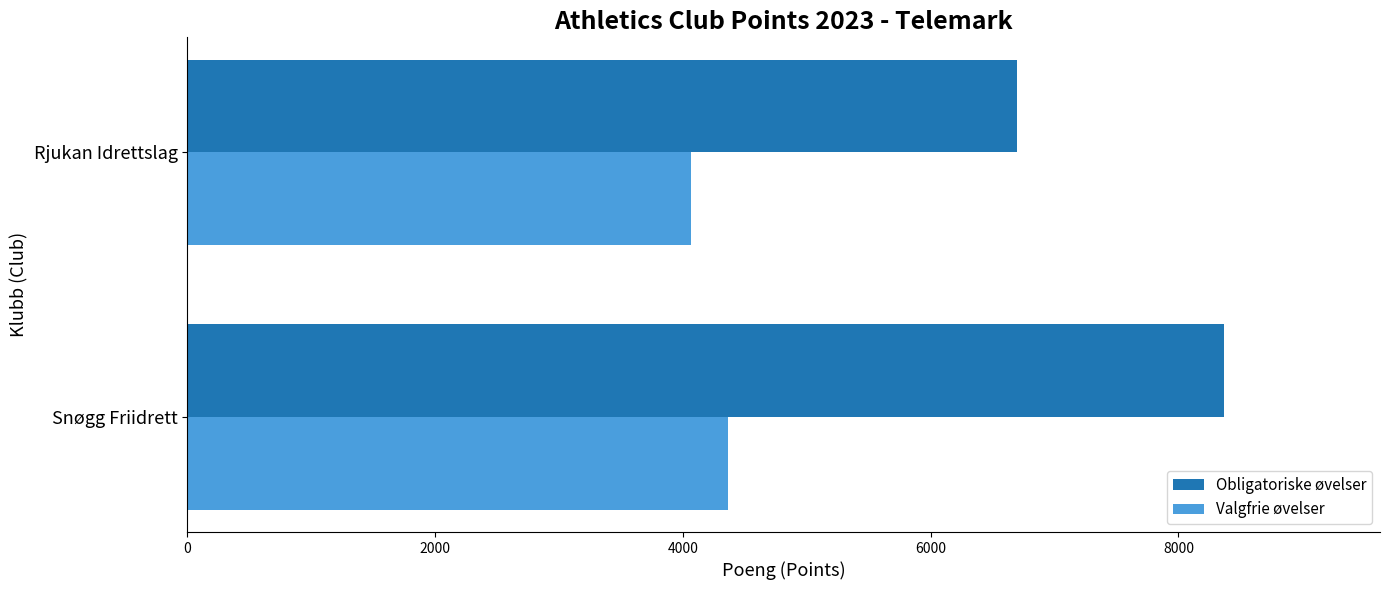

What is the difference between the highest and lowest values at Rjukan Idrettslag?

2635